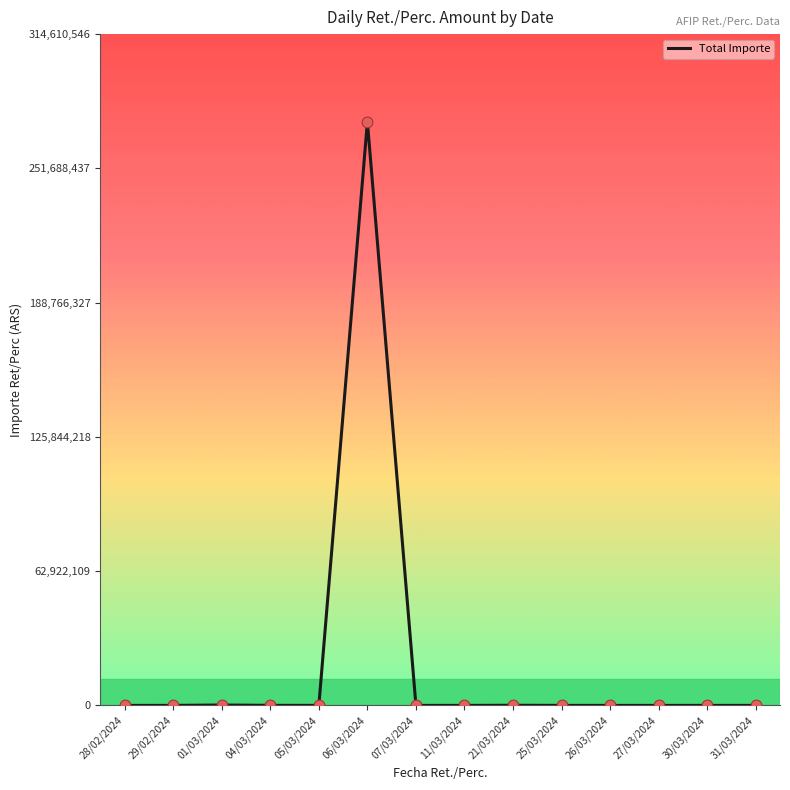

What is the difference between the maximum and minimum values?

273574298.4